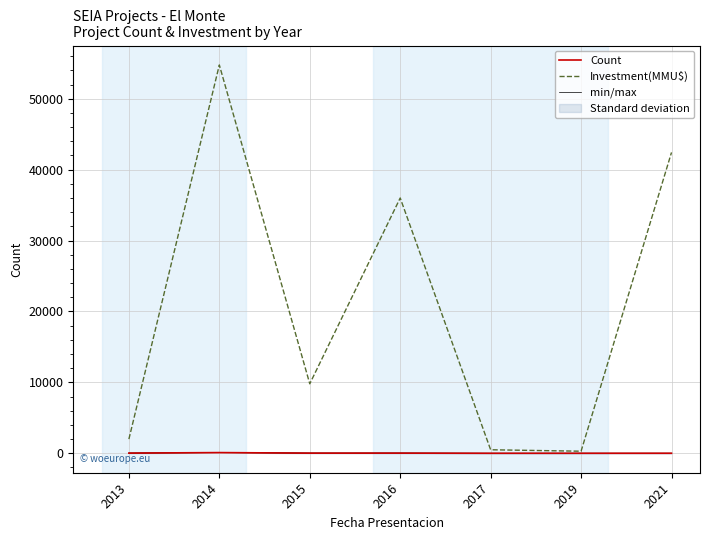

Between 2014 and 2015, which series saw the biggest shift?

Investment(MMU$)